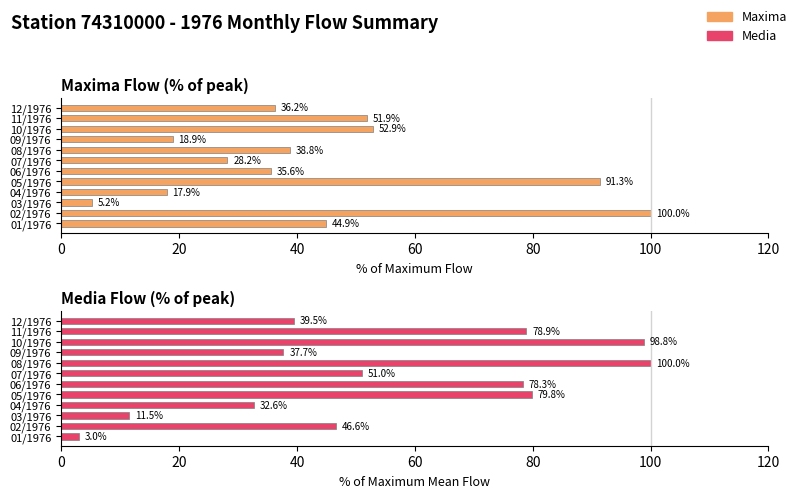

What is the sum of all Maxima values?

521.8